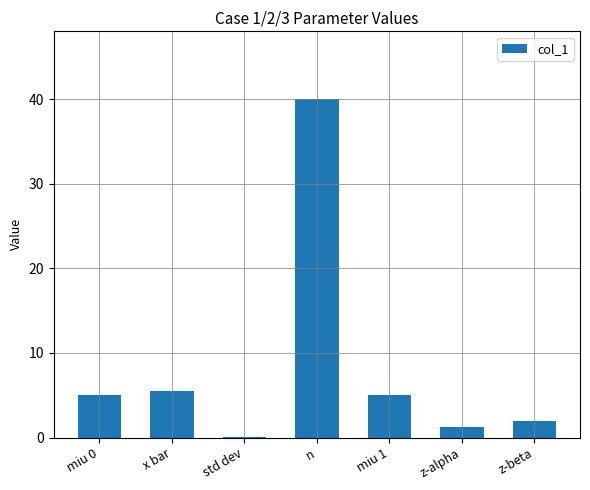

How many categories are shown in the chart?

7